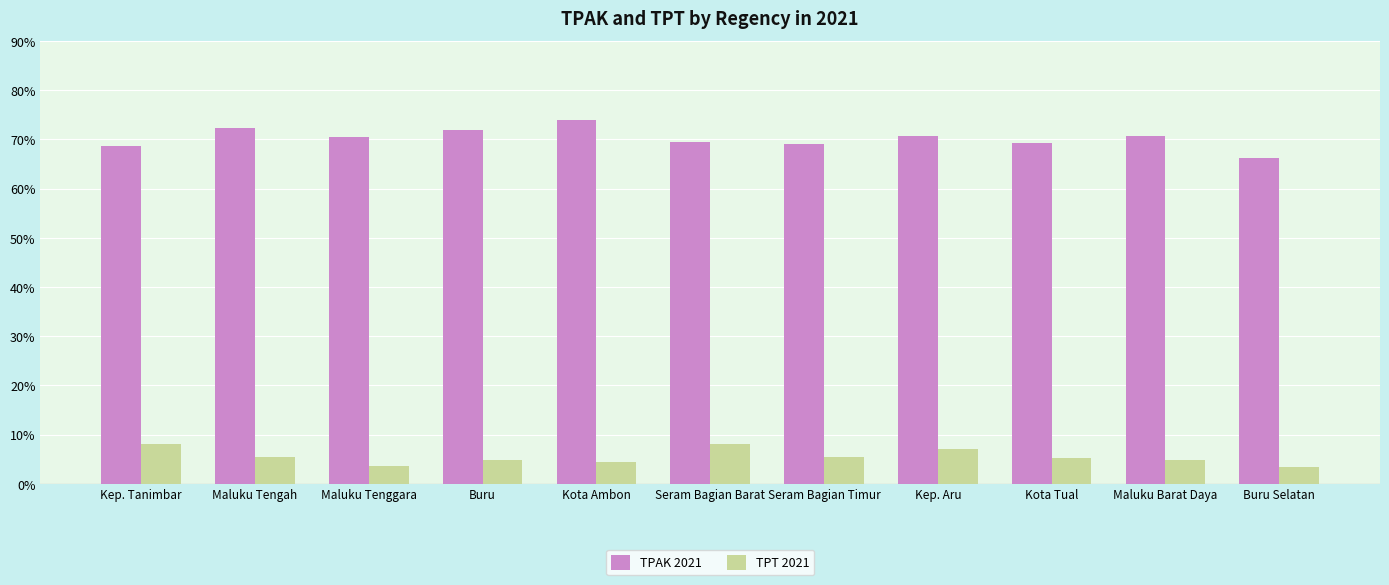

True or false: TPAK 2021 has a value of 73.9 at Kota Ambon.

True